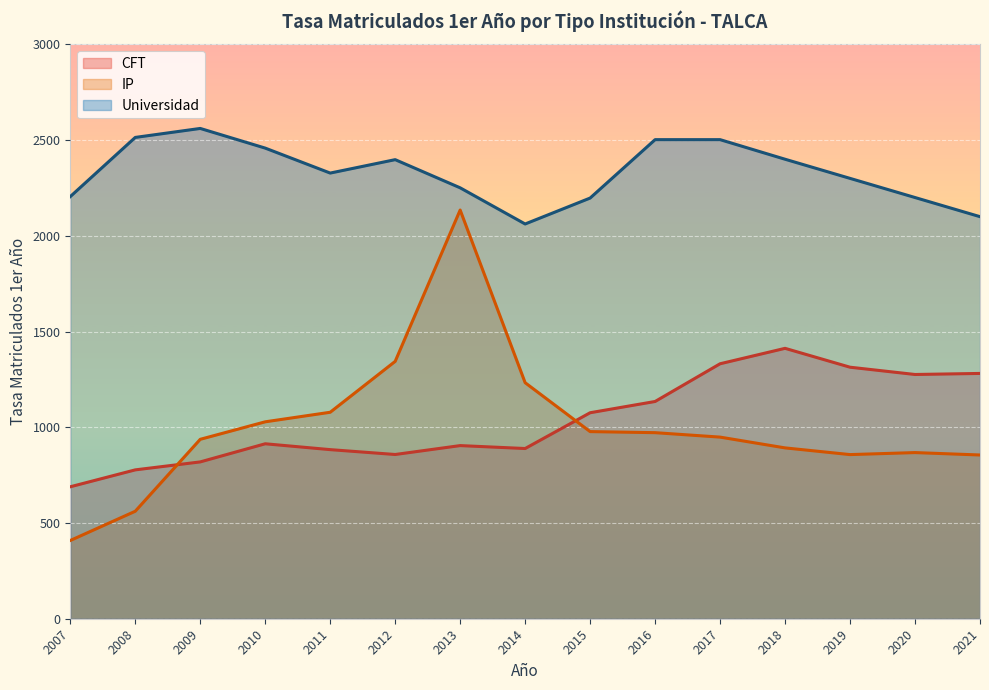

What are all the series names shown in the legend?

CFT, IP, Universidad